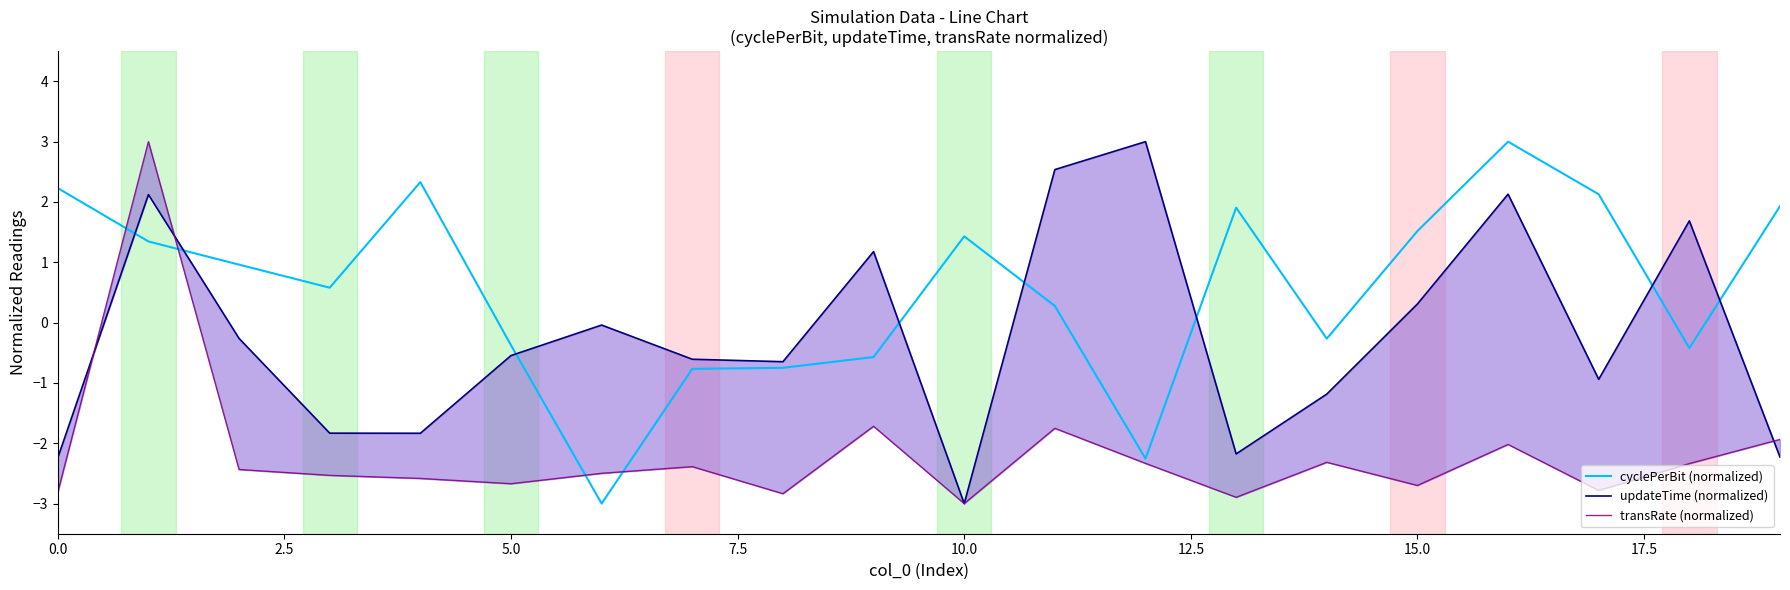

True or false: cyclePerBit (normalized) has a value of -0.1 at 5.0.

False